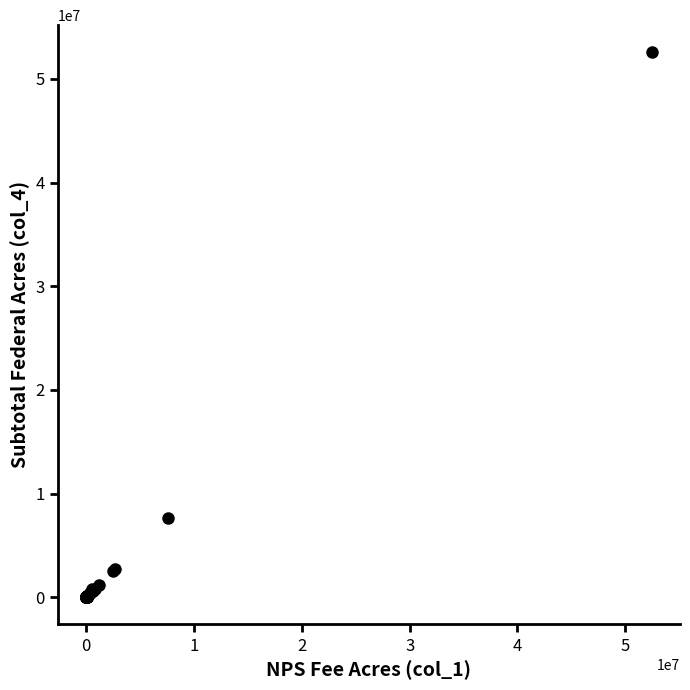

What Y value in the scatter plot is closest to 26279324?

7624099.1